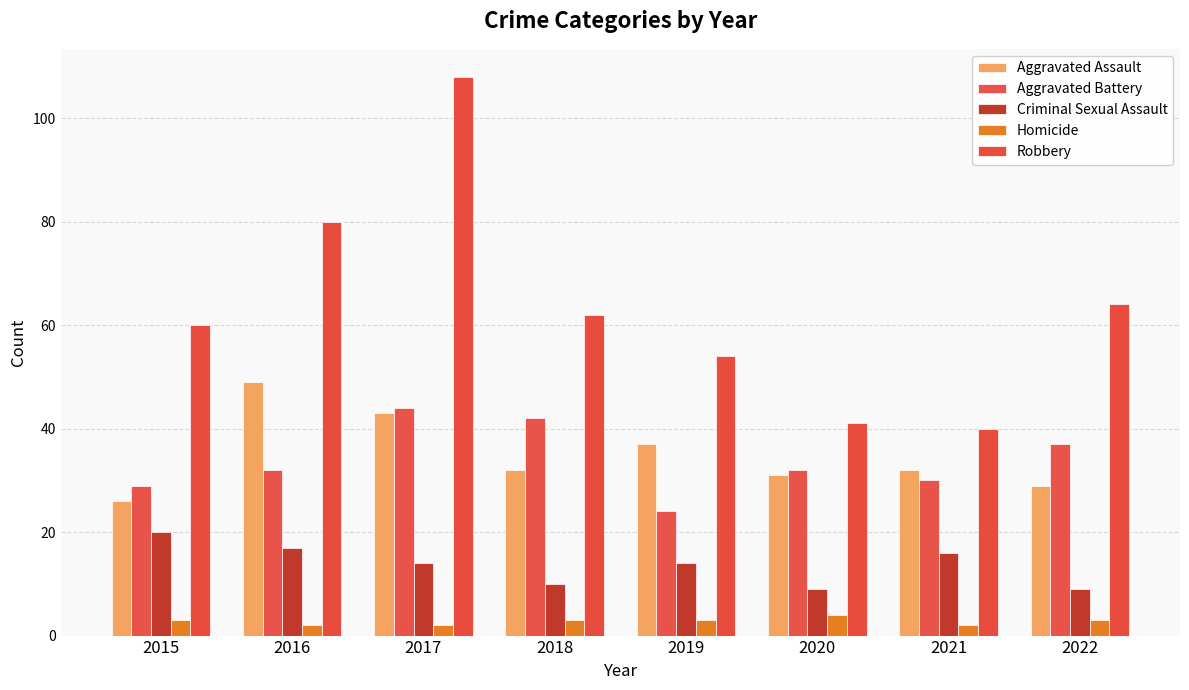

At which label is Aggravated Battery closest to 34?

2016